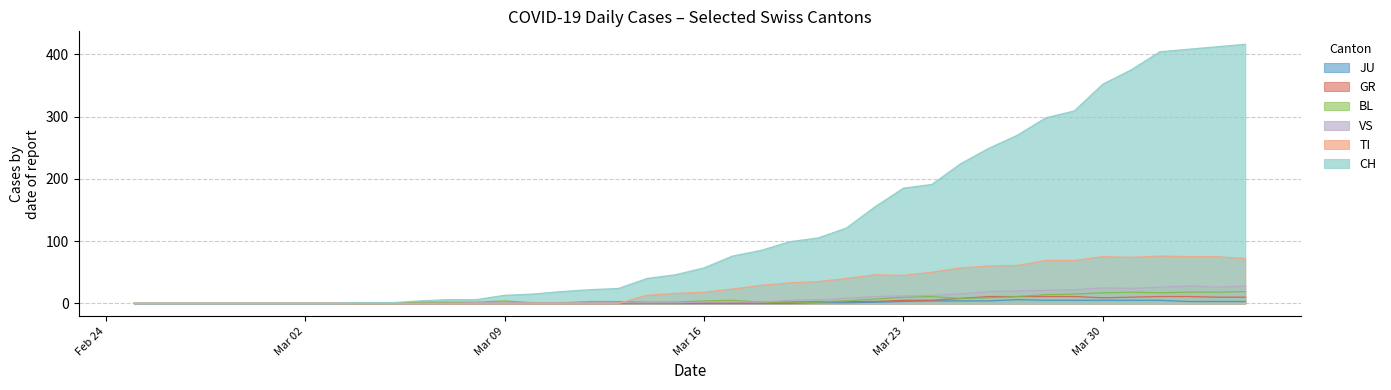

Between which two adjacent categories do VS and TI first intersect?

2020-03-13 and 2020-03-14